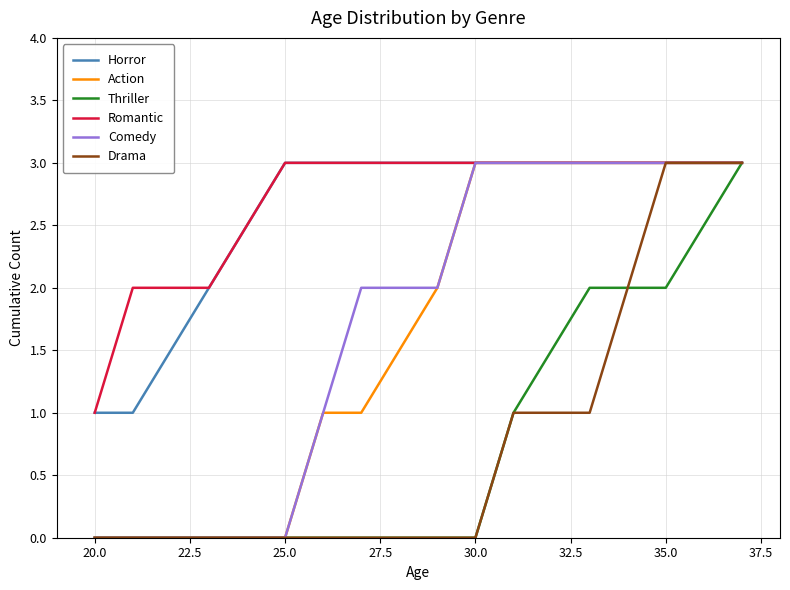

Count the Action values in the range 0 to 3.

13